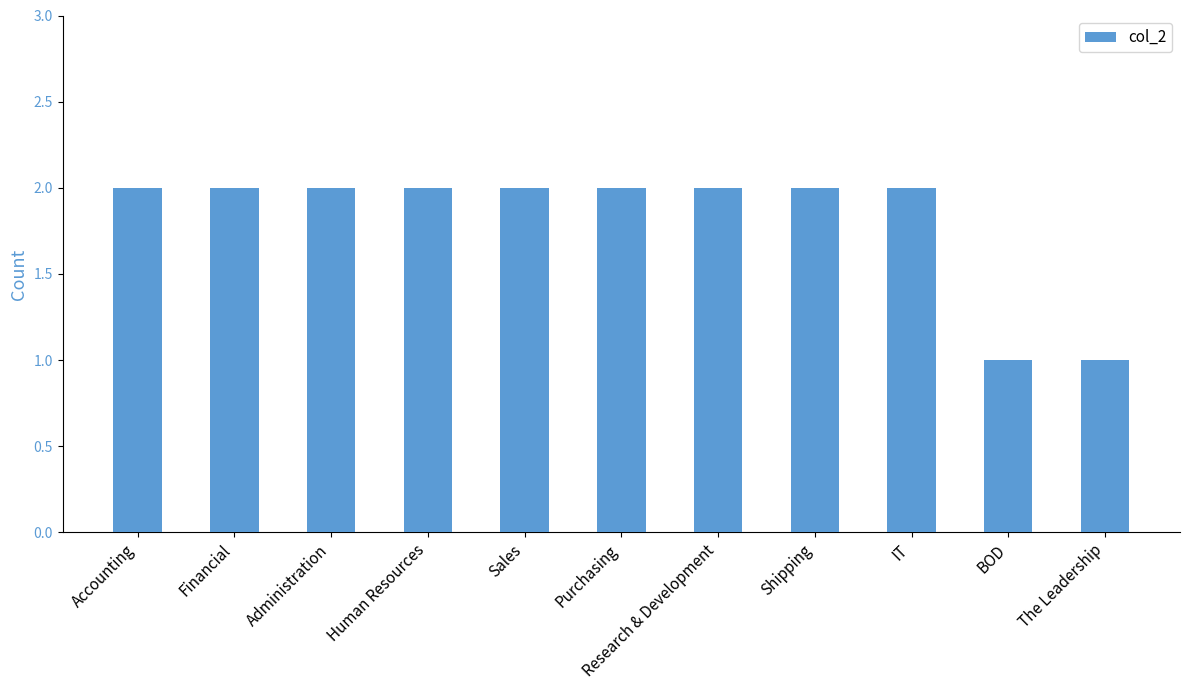

True or false: the data shows 2 at Sales.

True